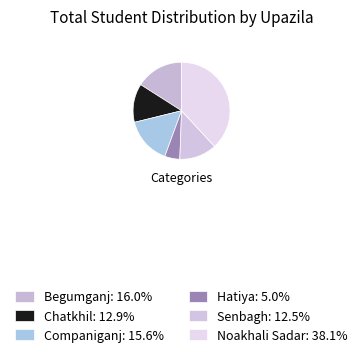

How many slices are in this pie chart?

6